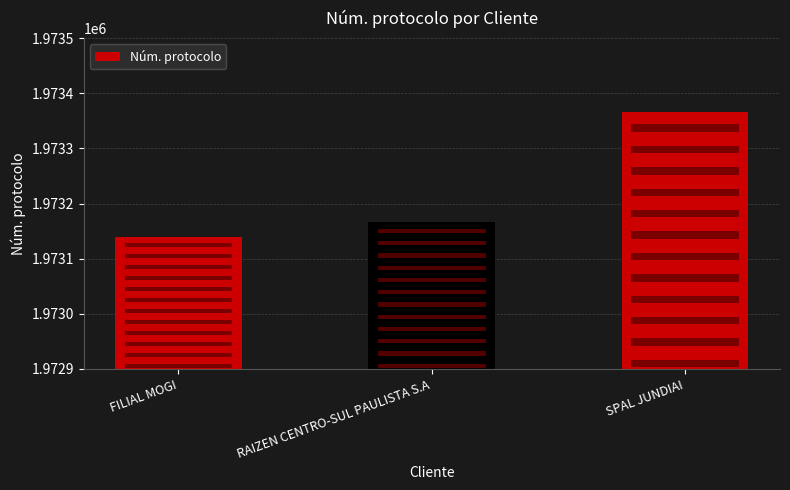

The chart shows a value of 1973366 at SPAL JUNDIAI. True or false?

True